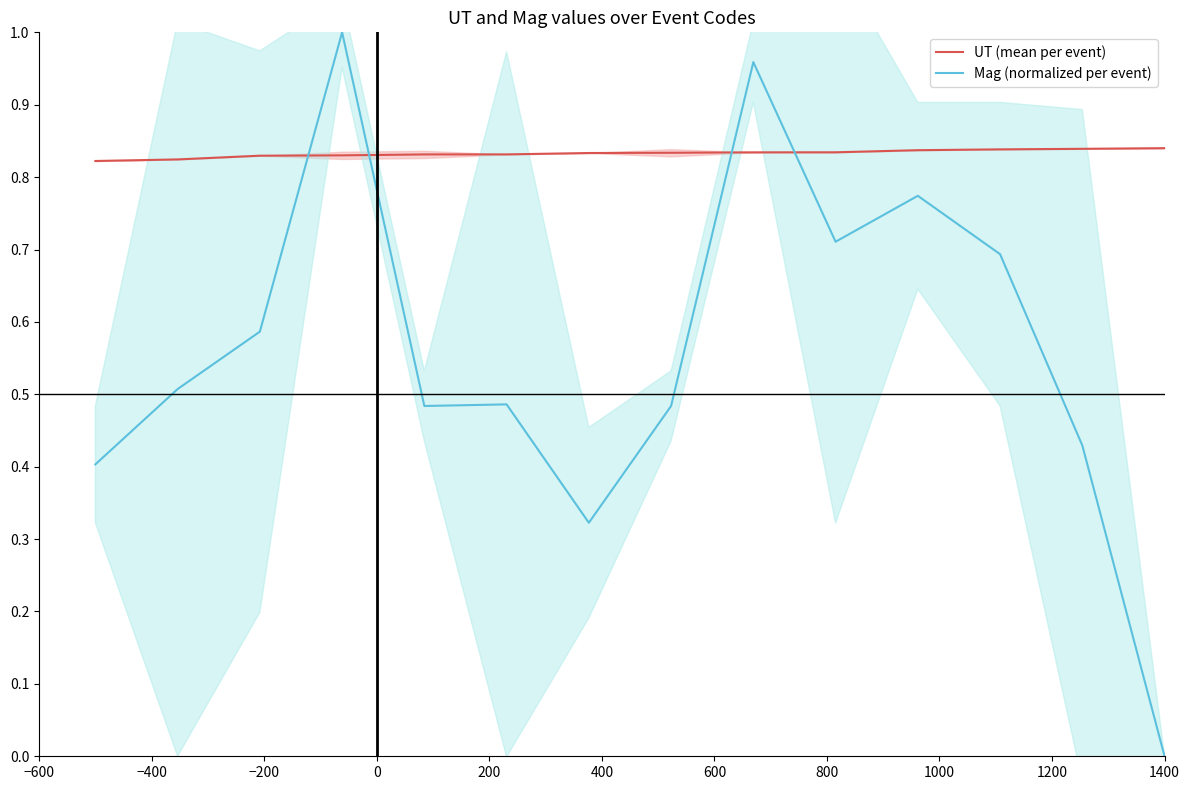

Which series ends up on top after the final intersection of UT (mean per event) and Mag (normalized per event)?

UT (mean per event)